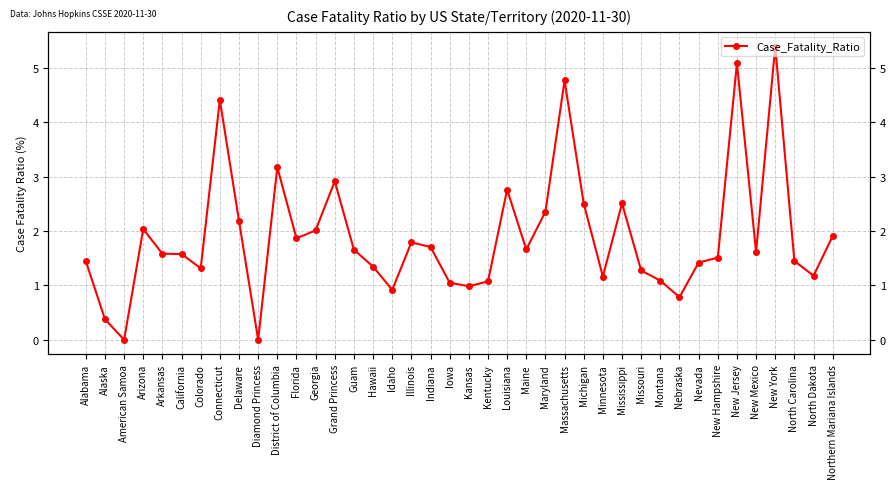

What is the label of the 30th point from the right?

District of Columbia